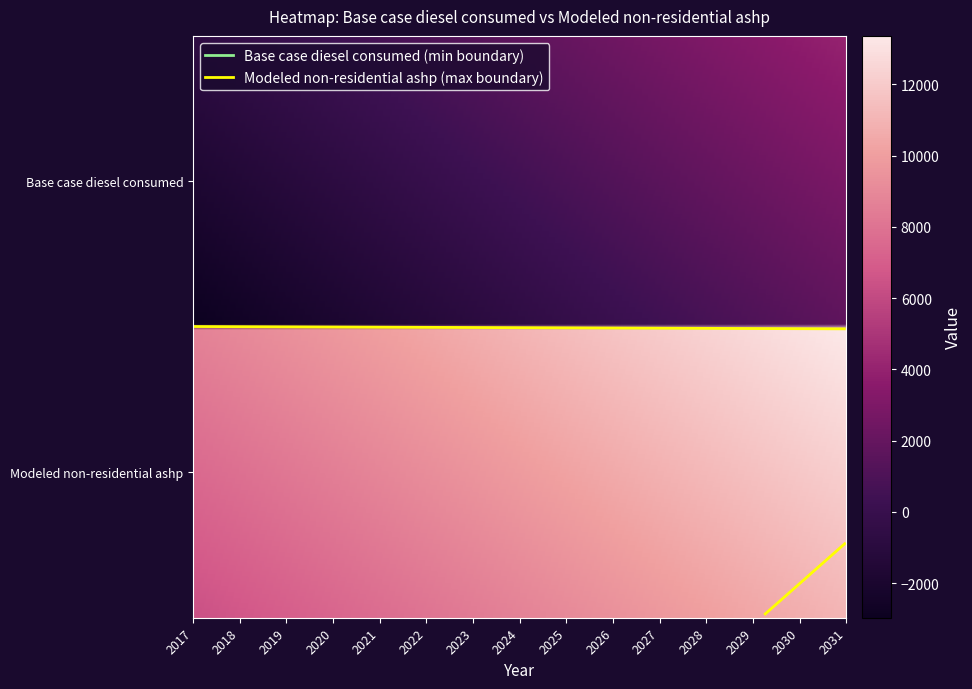

The value of Modeled non-residential ashp at 2023 is -9560.2. True or false?

False